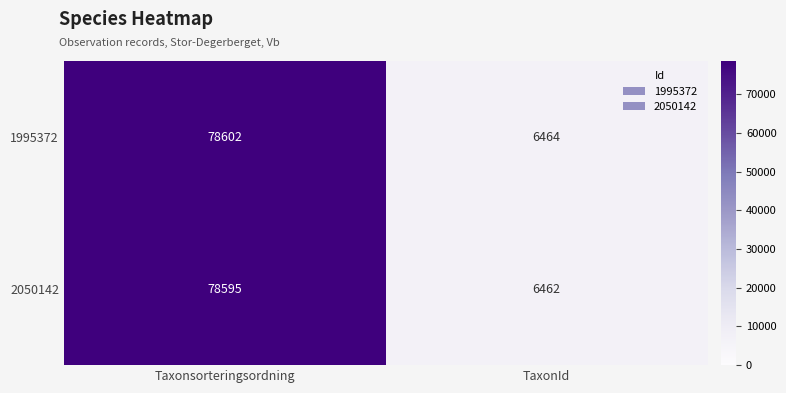

At Taxonsorteringsordning, list the series in order from smallest to largest.

2050142, 1995372